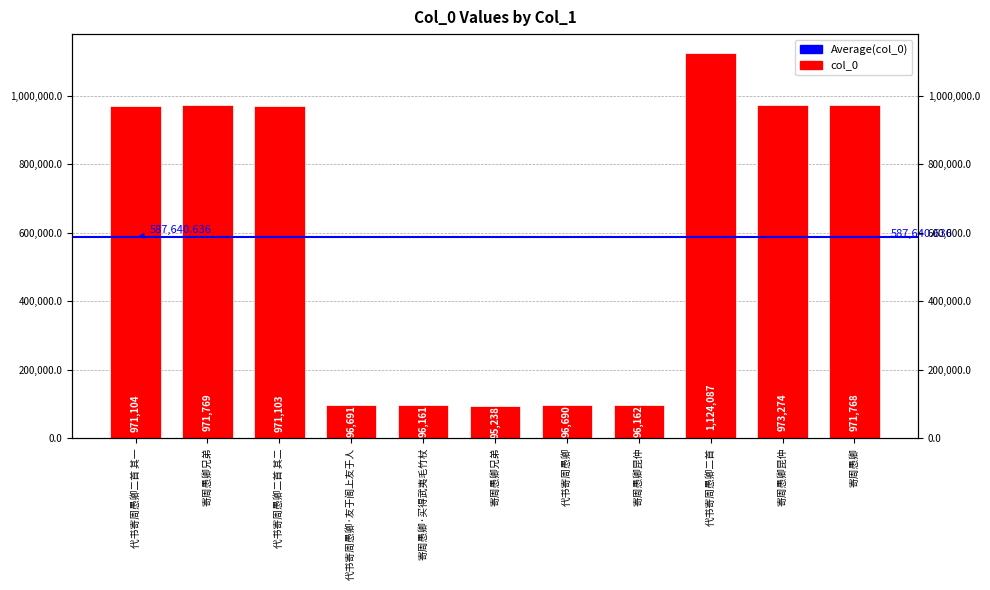

Is it true that the value at 寄周愚卿昆仲 is 1595292?

False